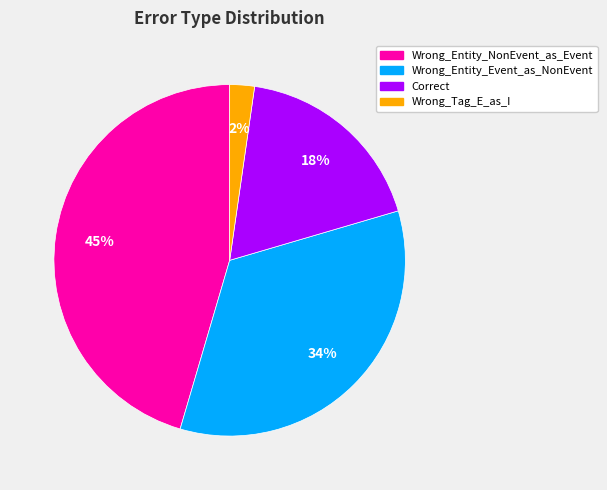

Is the sum of Wrong_Entity_Event_as_NonEvent and Correct greater than half?

Yes